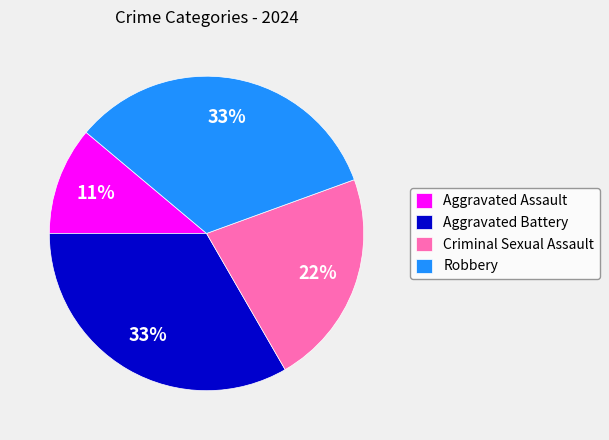

To the nearest percent, what portion does Criminal Sexual Assault represent?

22%